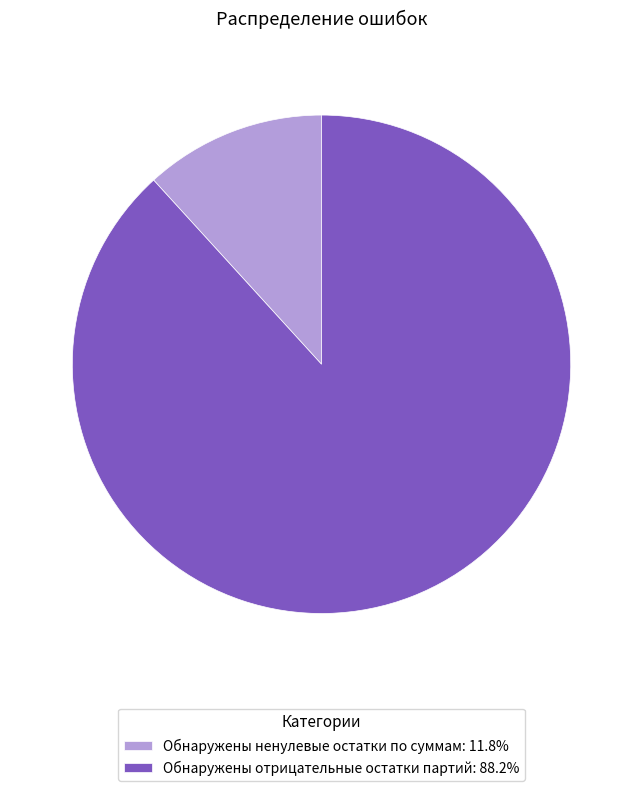

Rank the categories by value from highest to lowest.

Обнаружены отрицательные остатки партий, Обнаружены ненулевые остатки по суммам